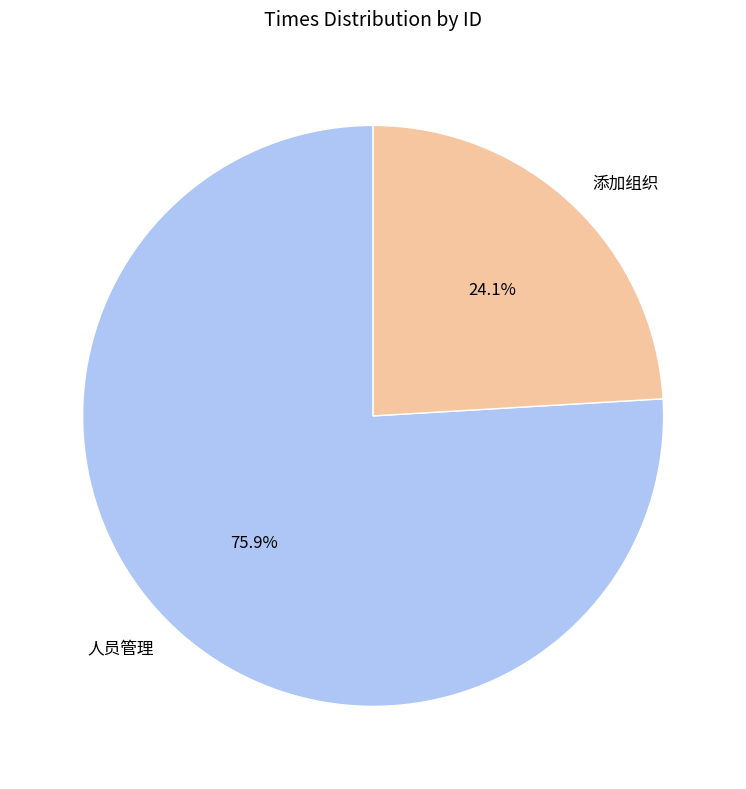

Does 添加组织 account for over 50% of the chart?

No